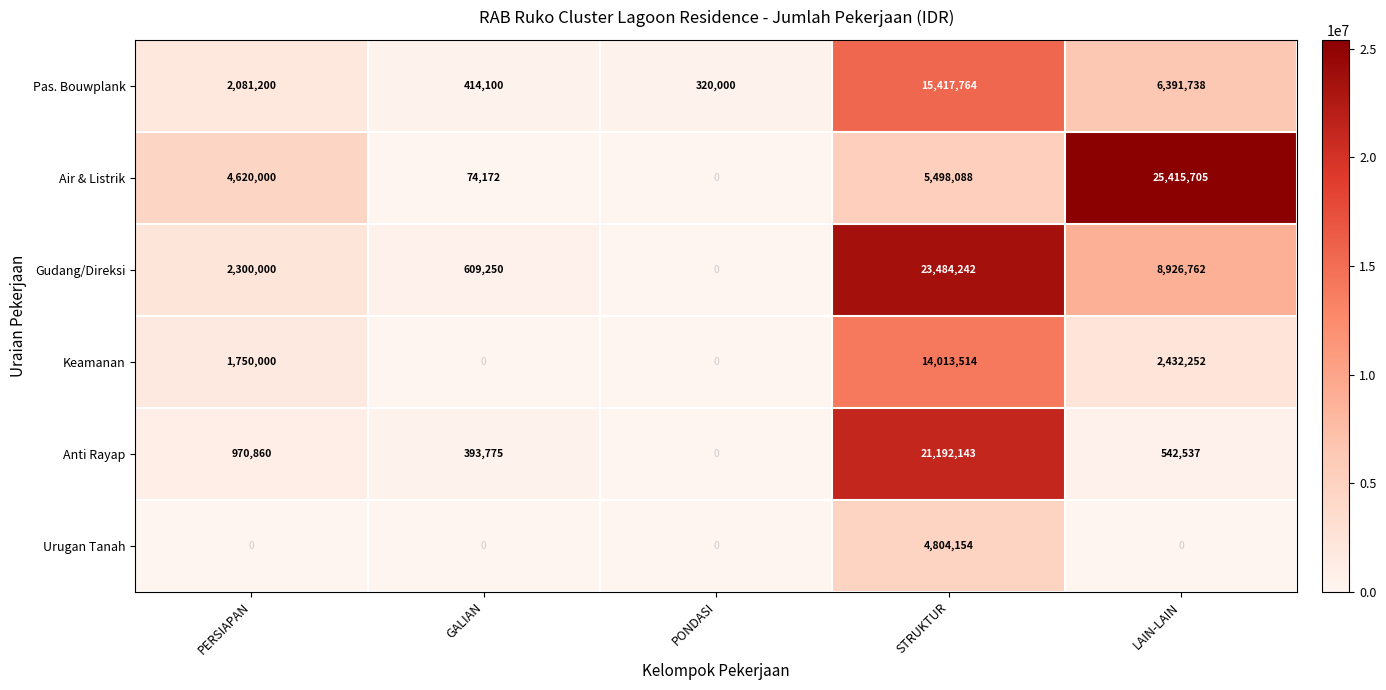

Reading right to left, list all the values displayed in this chart.

Pas. Bouwplank: LAIN-LAIN=6391738	STRUKTUR=15417764	PONDASI=320000	GALIAN=414100	PERSIAPAN=2081200
Air & Listrik: LAIN-LAIN=25415705	STRUKTUR=5498088	PONDASI=0	GALIAN=74172	PERSIAPAN=4620000
Gudang/Direksi: LAIN-LAIN=8926762	STRUKTUR=23484242	PONDASI=0	GALIAN=609250	PERSIAPAN=2300000
Keamanan: LAIN-LAIN=2432252	STRUKTUR=14013514	PONDASI=0	GALIAN=0	PERSIAPAN=1750000
Anti Rayap: LAIN-LAIN=542537	STRUKTUR=21192143	PONDASI=0	GALIAN=393775	PERSIAPAN=970860
Urugan Tanah: LAIN-LAIN=0	STRUKTUR=4804154	PONDASI=0	GALIAN=0	PERSIAPAN=0